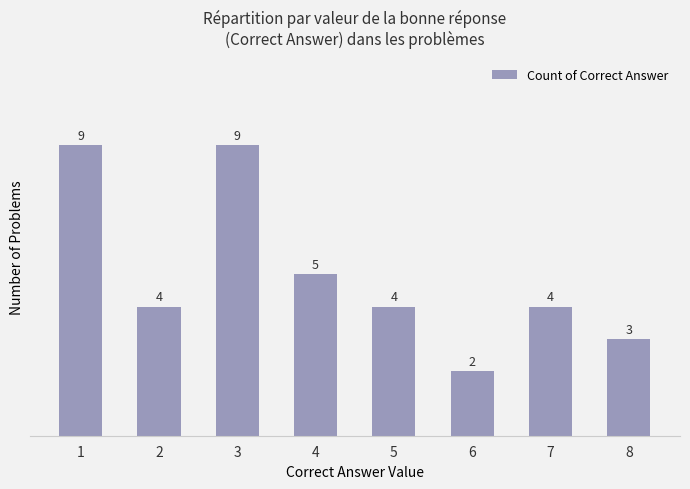

Reading right to left, transcribe all the data shown in this chart.

3	4	2	4	5	9	4	9